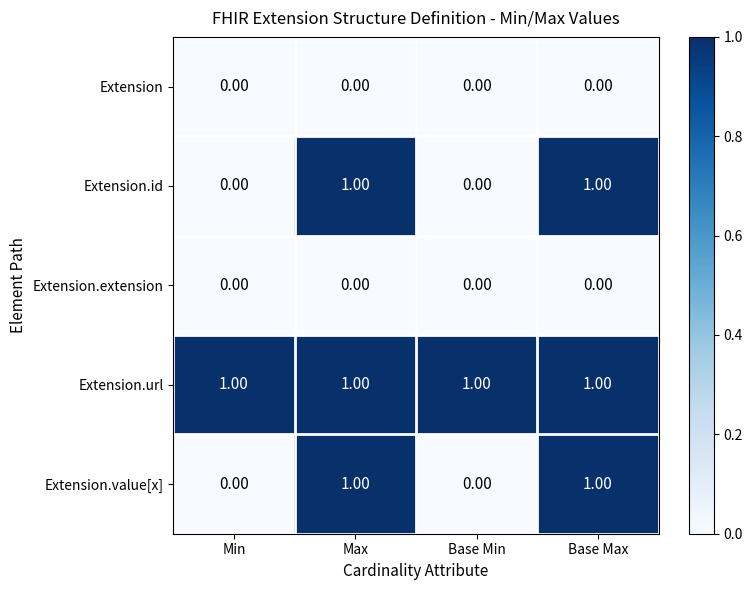

Is the value of Extension.value[x] at Max greater than the value of Extension at Base Min?

Yes